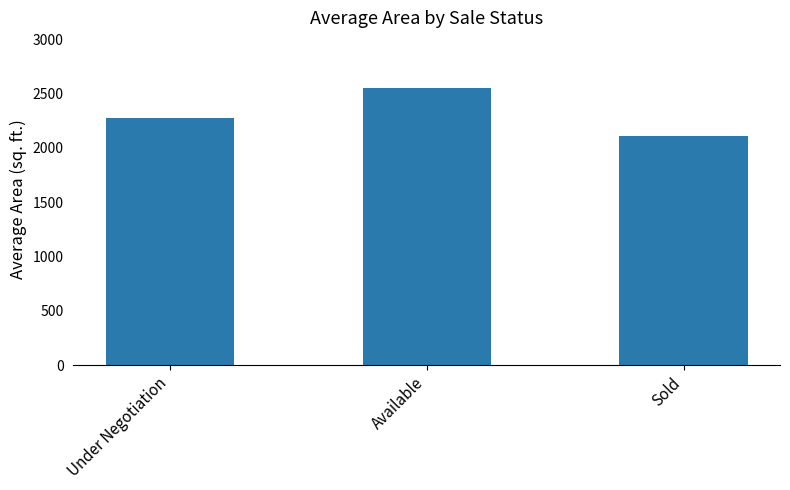

List the labels in order of value, largest first.

Available, Under Negotiation, Sold